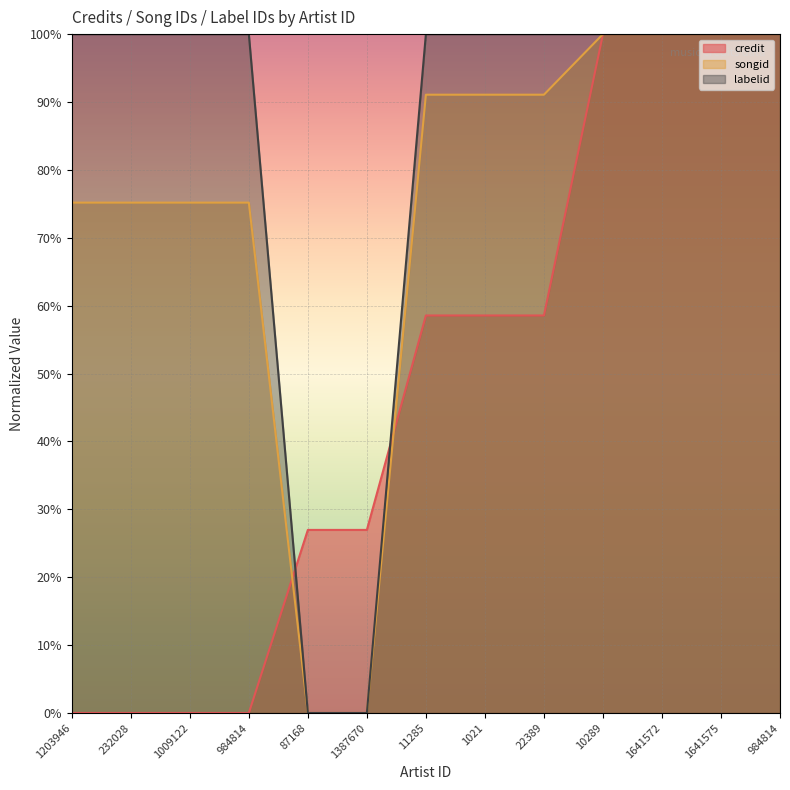

Does the chart display data point markers on the line(s)?

No